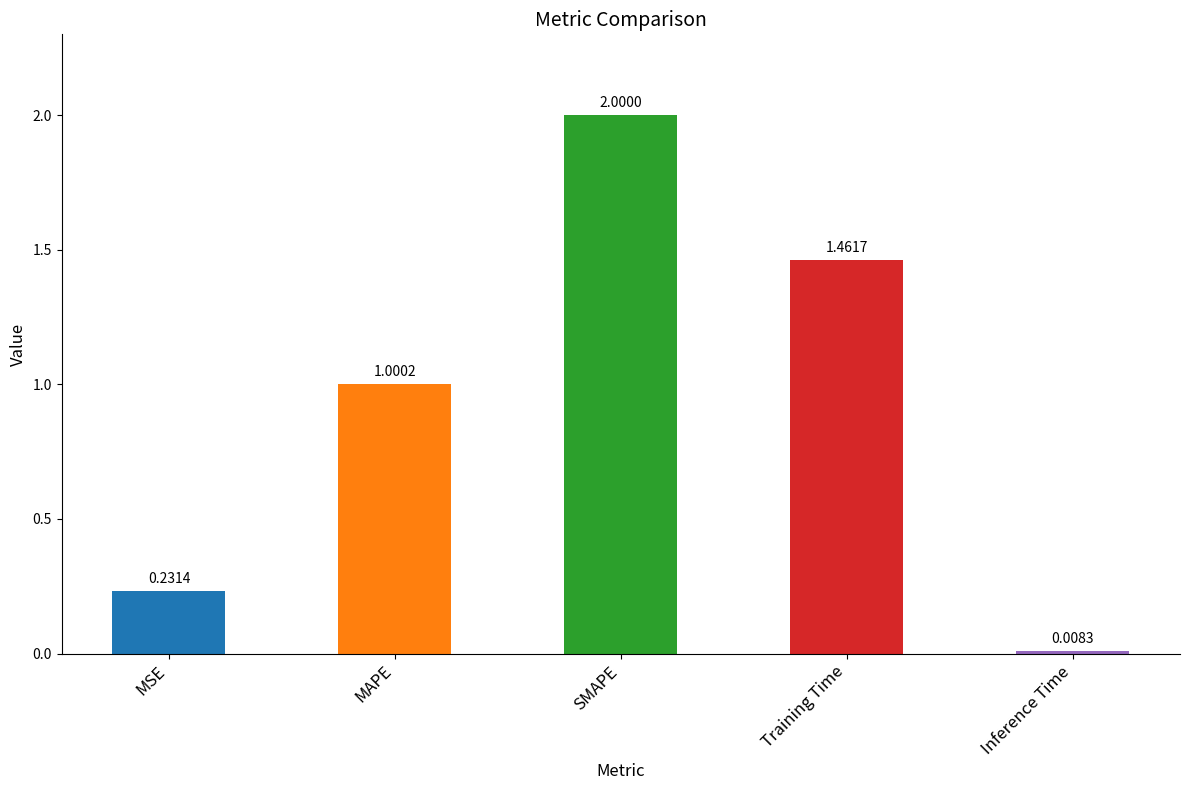

List the labels in order of value, largest first.

SMAPE, Training Time, MAPE, MSE, Inference Time